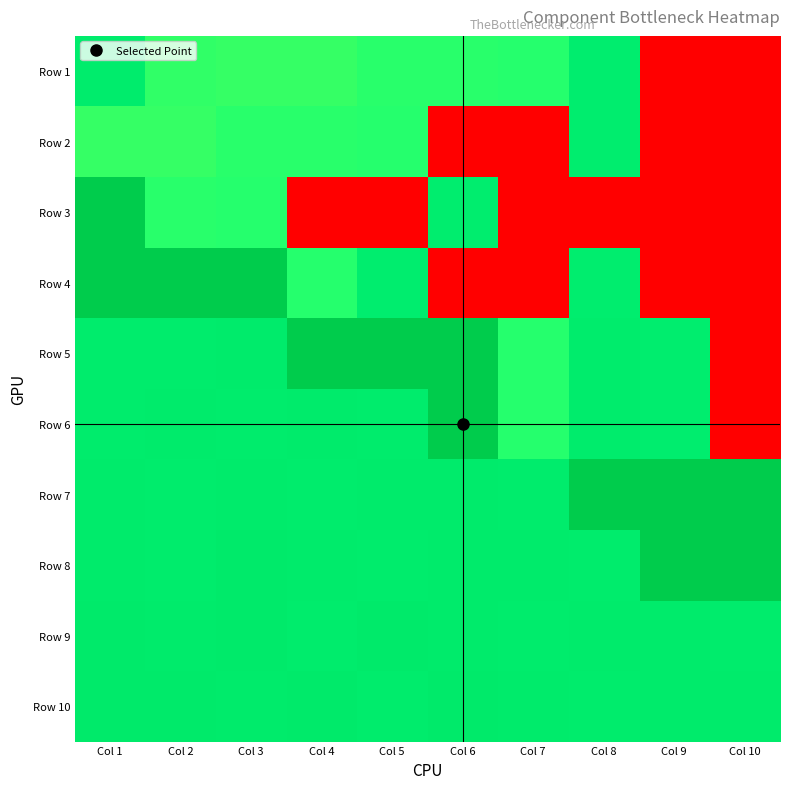

Which series has the largest range (max minus min)?

Row 3